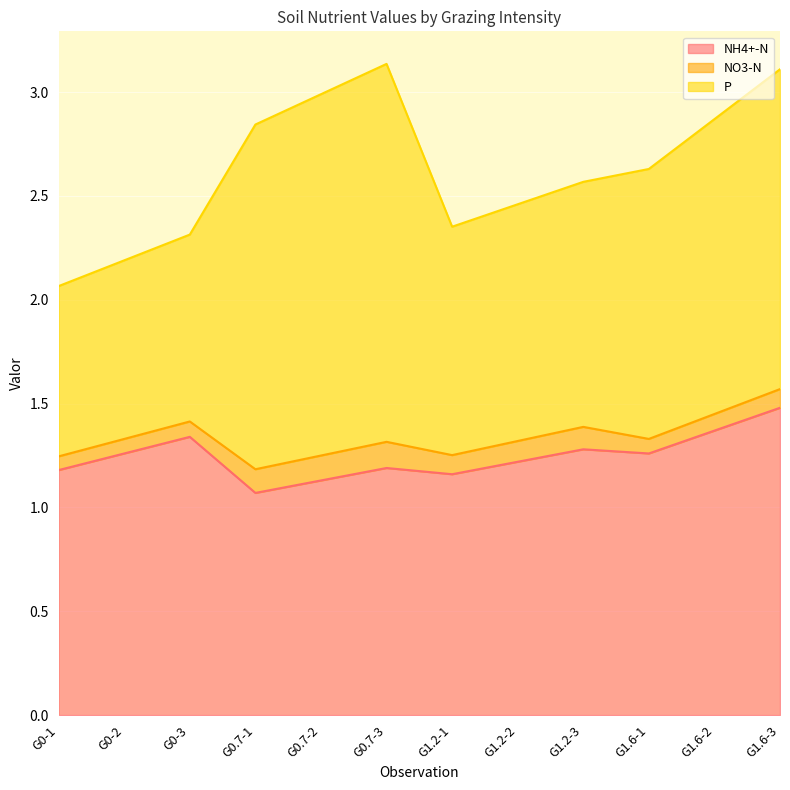

True or false: NH4+-N and NO3-N cross at least once.

False